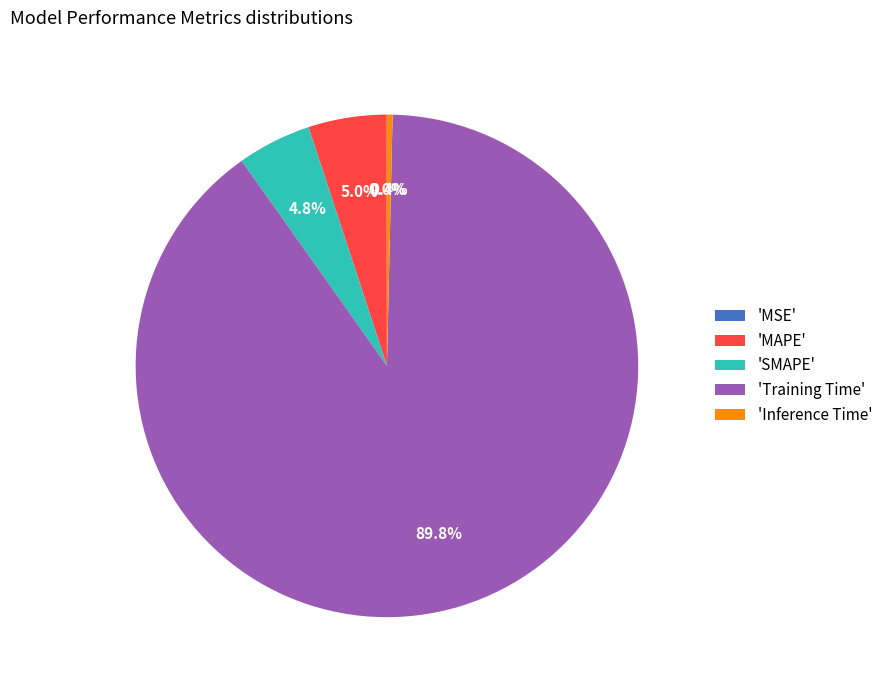

Is there a majority slice in this chart?

Yes